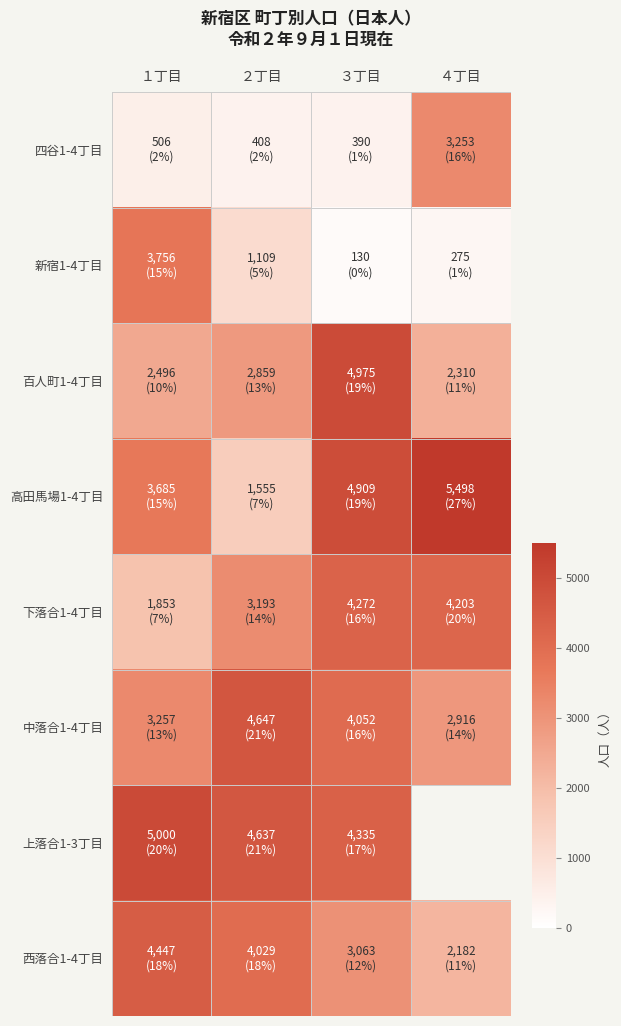

Which series has the largest range (max minus min)?

高田馬場1-4丁目